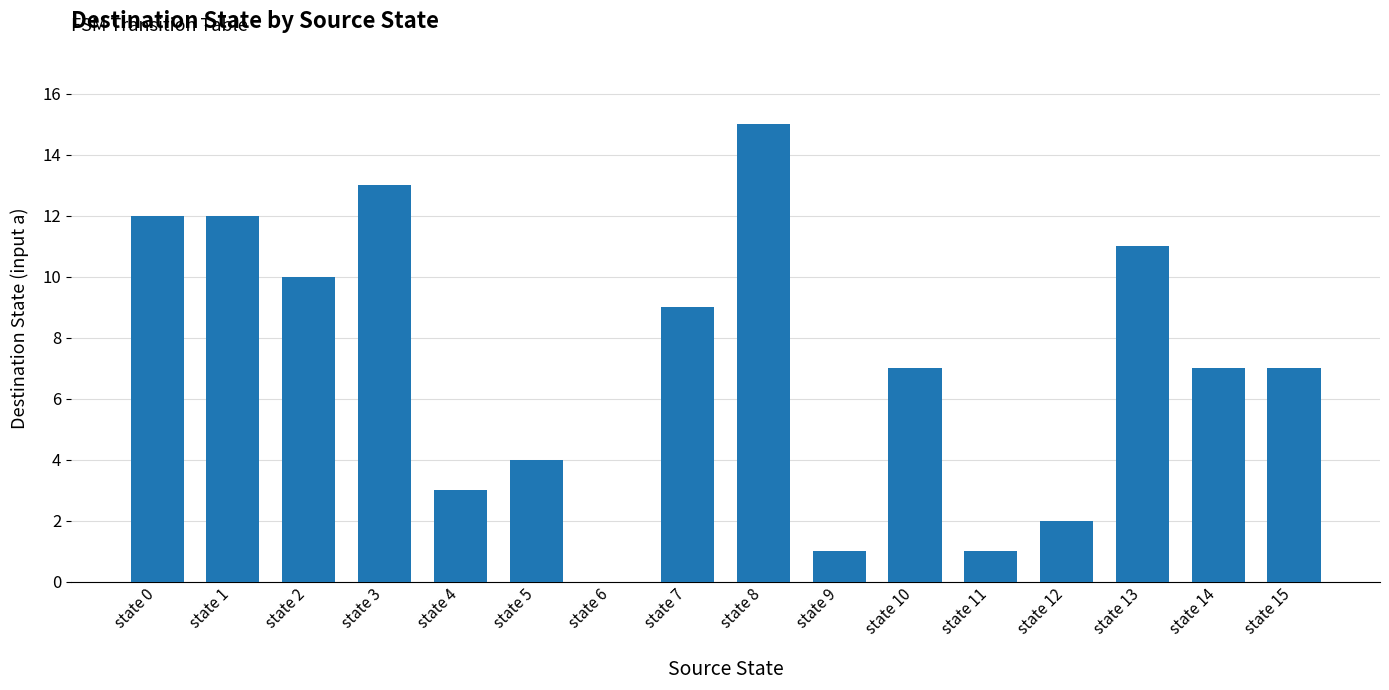

Reading left to right, what are all the values shown in this chart?

12	12	10	13	3	4	0	9	15	1	7	1	2	11	7	7